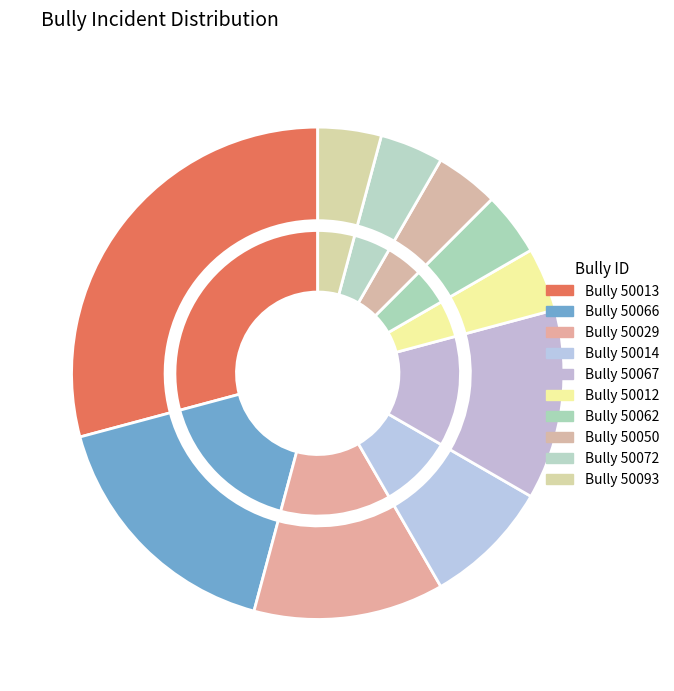

Between 50062 and 50050, which is larger?

50062